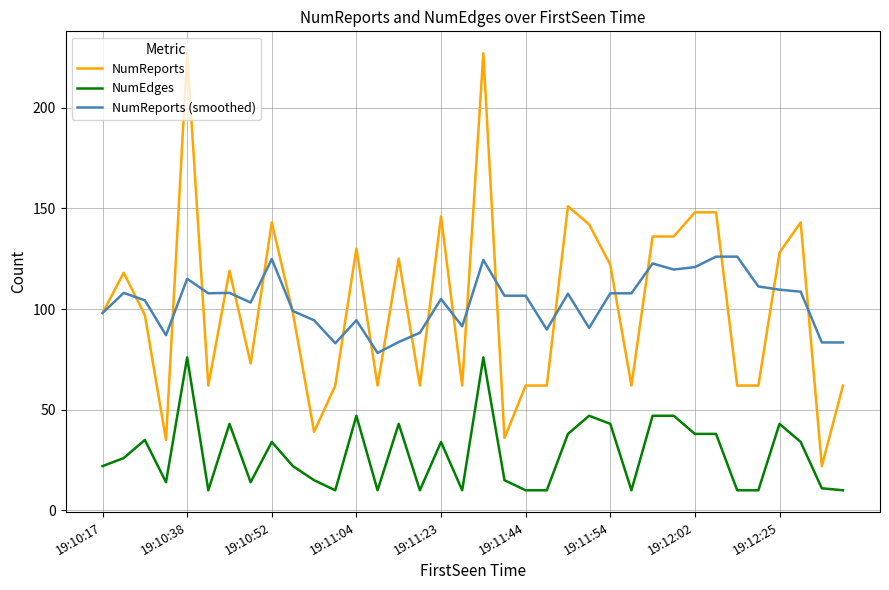

What is the highest value of the NumReports (smoothed) series?

126.0